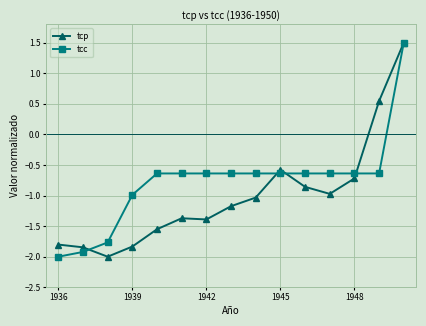

What is the average value of the tcc series?

-0.8